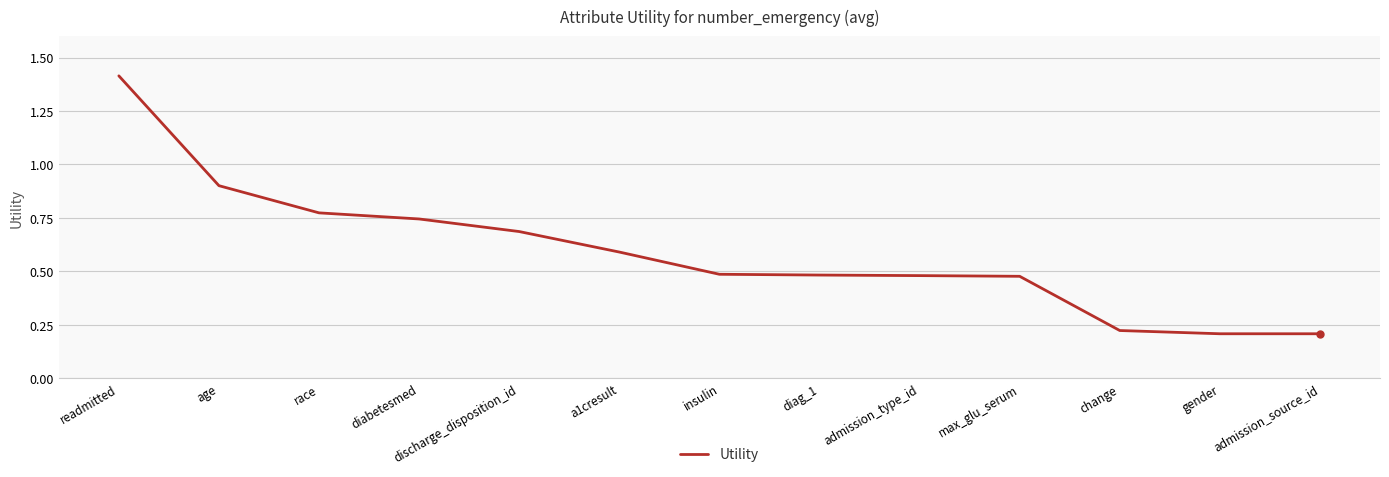

The chart shows a value of 0.5 at diag_1. True or false?

True